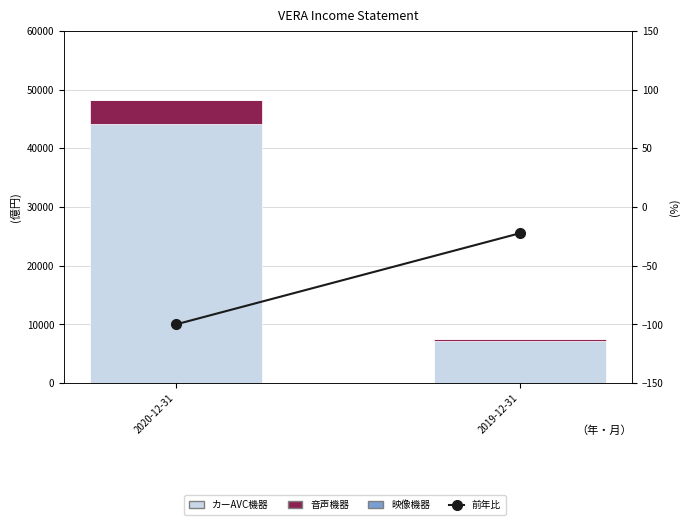

What is the label of the 2nd bar from the left?

2019-12-31